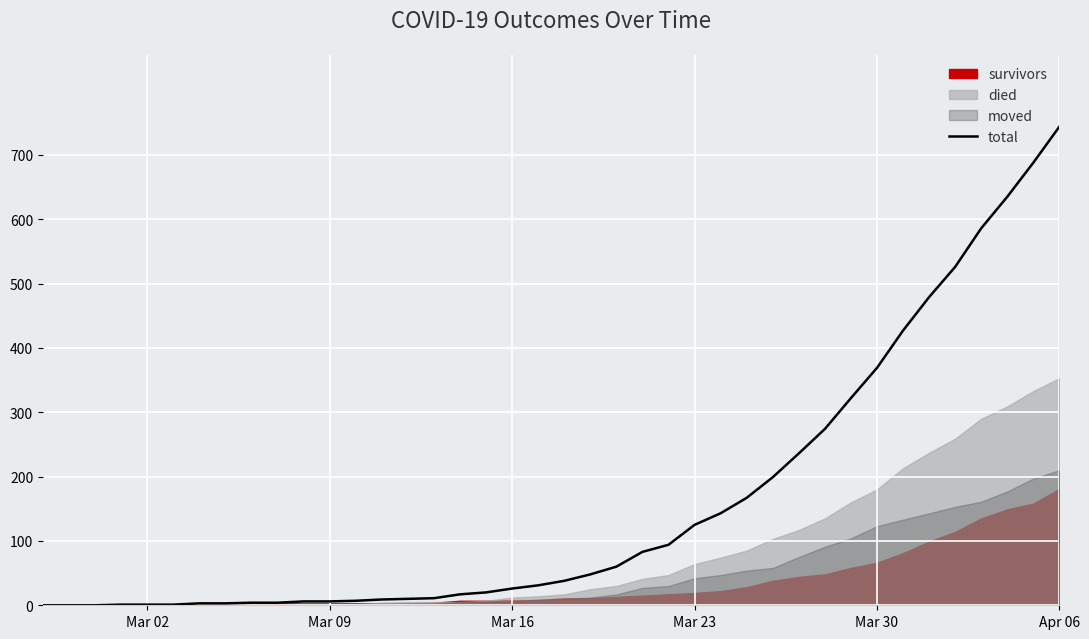

What is the sum of all values?

6403